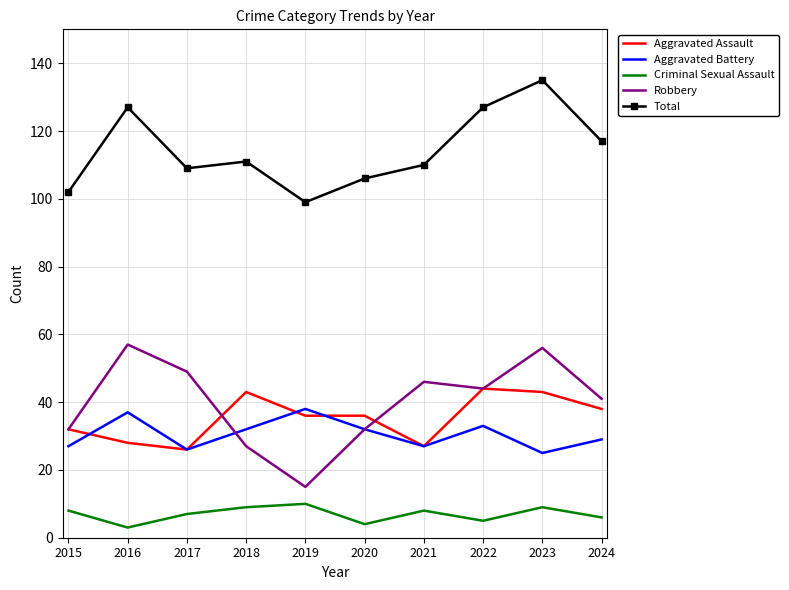

What is the difference between the highest and lowest values at 2020?

102